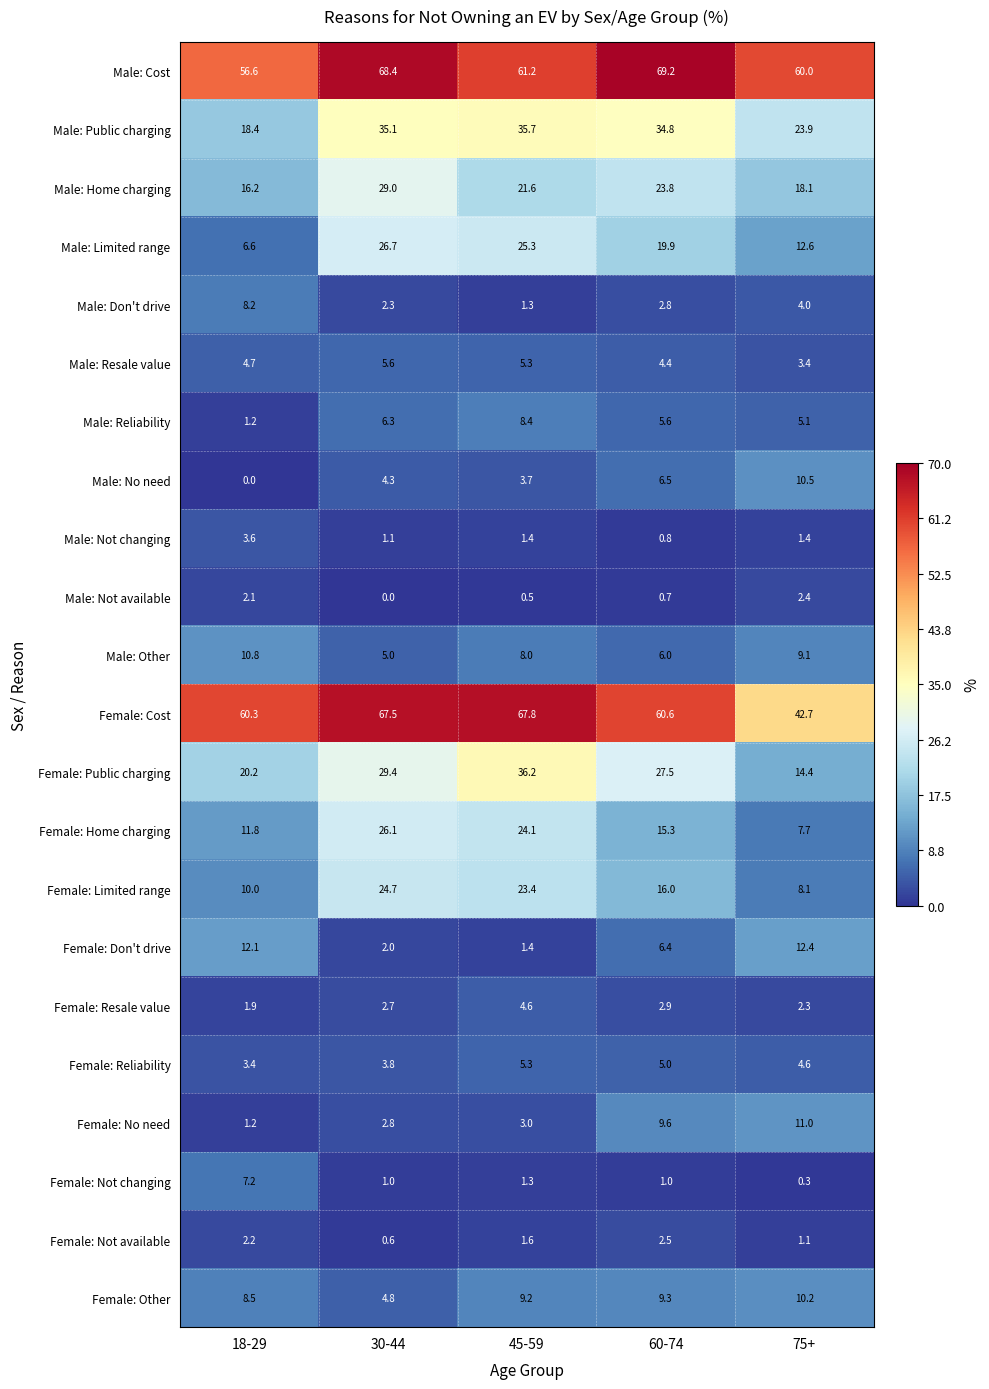

Which series has the largest total across all categories?

Male: Cost